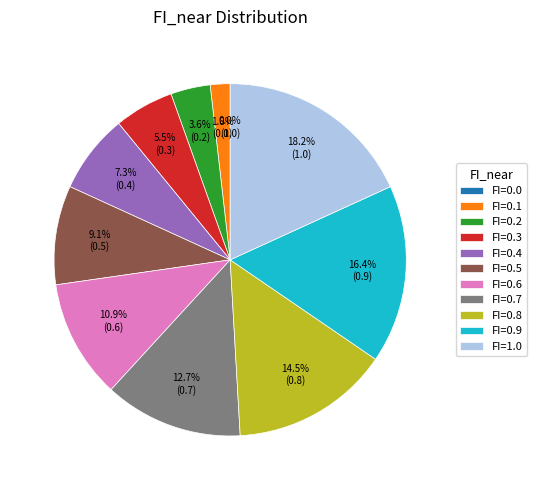

How many slices are in this pie chart?

11